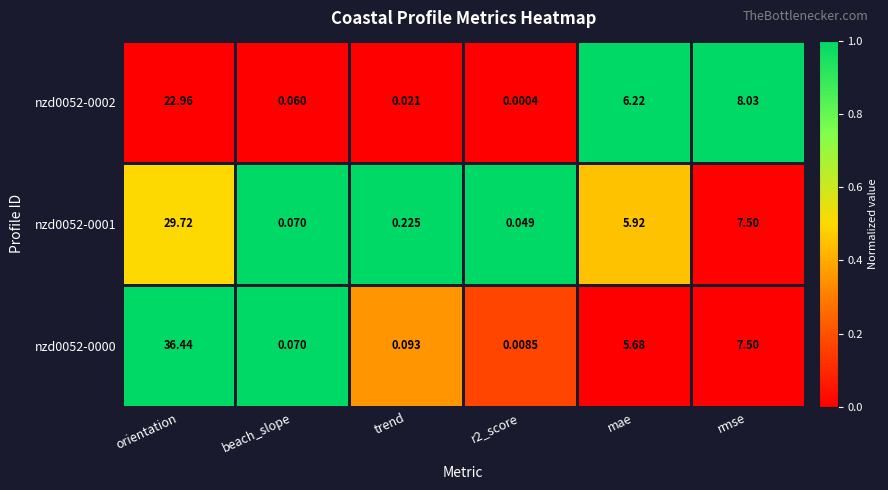

Where is nzd0052-0002 nearest to the value 11?

rmse